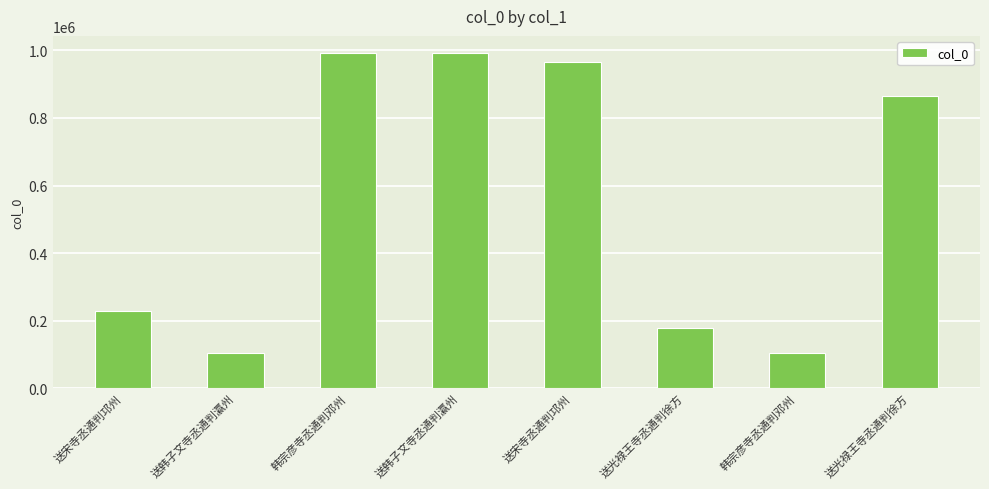

Between 送宋寺丞通判邛州 and 韩宗彦寺丞通判邓州, which is larger?

韩宗彦寺丞通判邓州